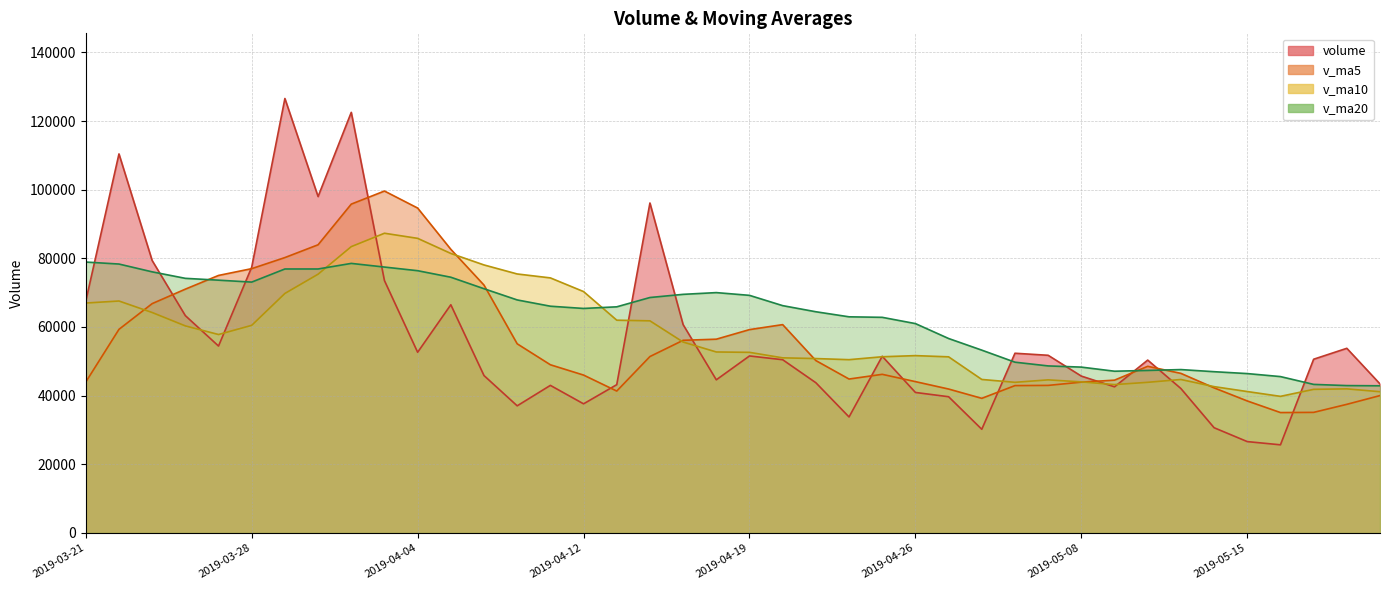

Which category has the lowest value across all series?

2019-05-16